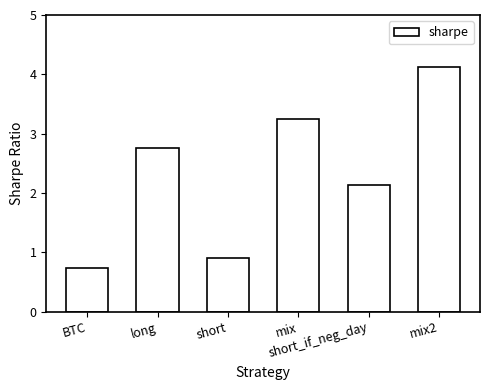

What is the difference between the values at short_if_neg_day and mix?

1.1